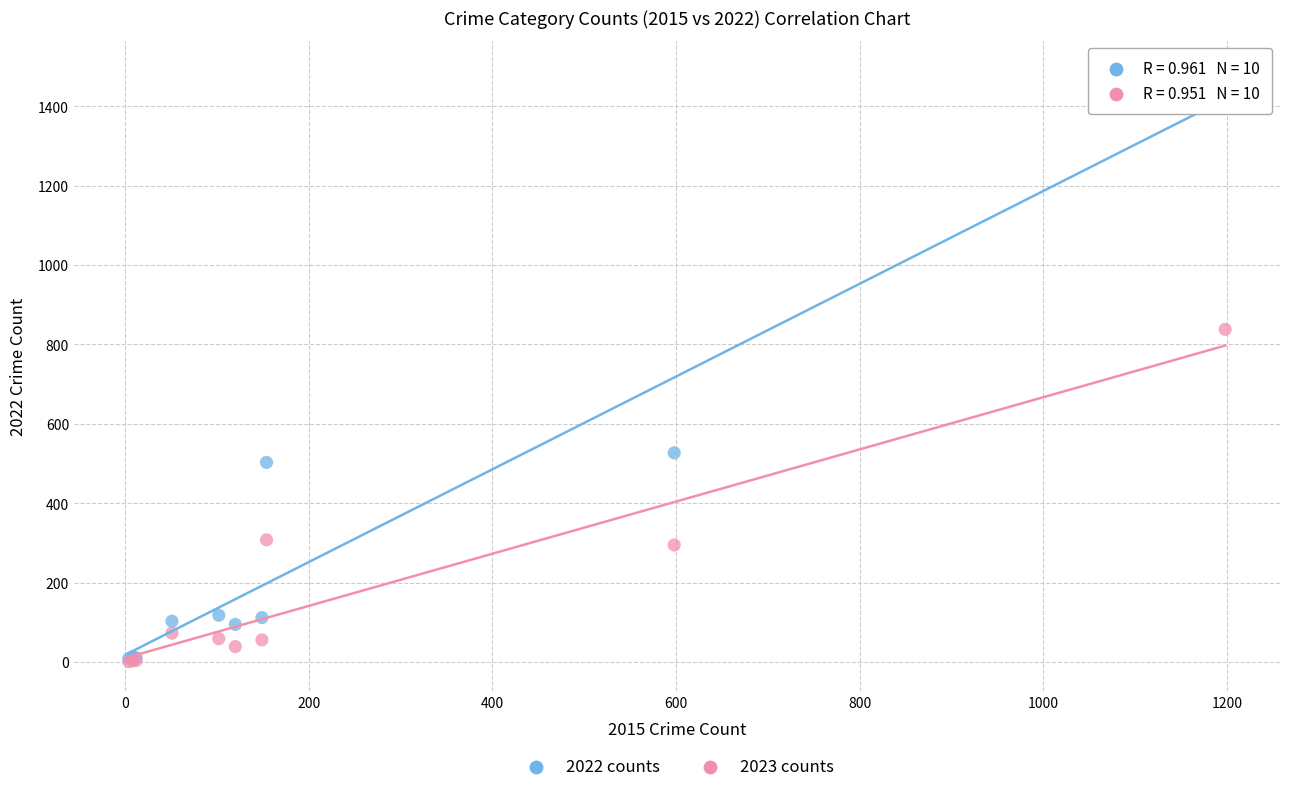

In the 2023 counts series, what Y value is closest to 419?

308